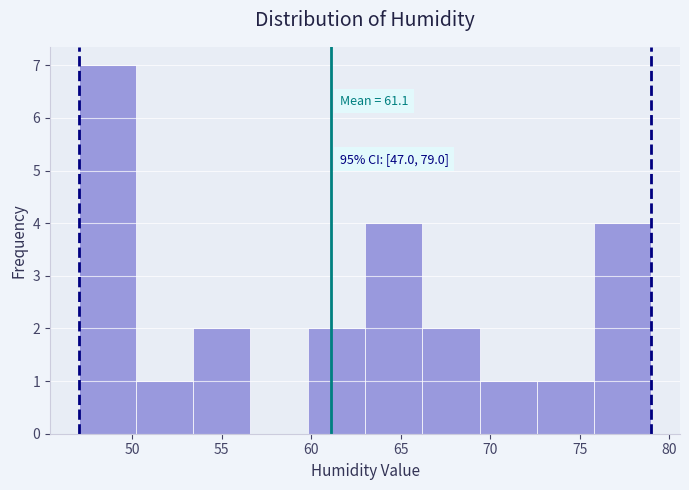

Which range on the x-axis has the tallest bar?

47.0 to 50.2